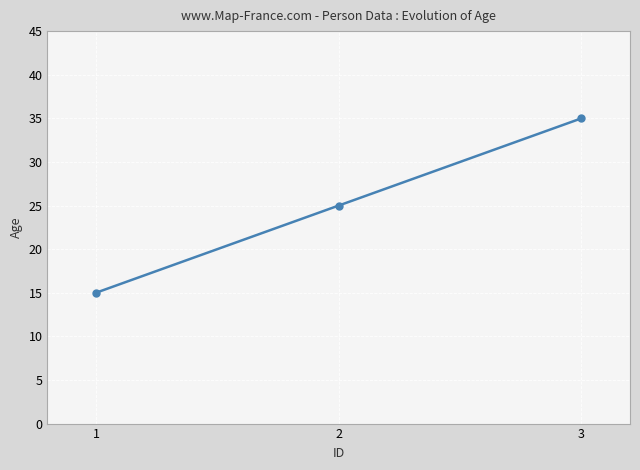

What is the change in value from 1 to 3?

+20